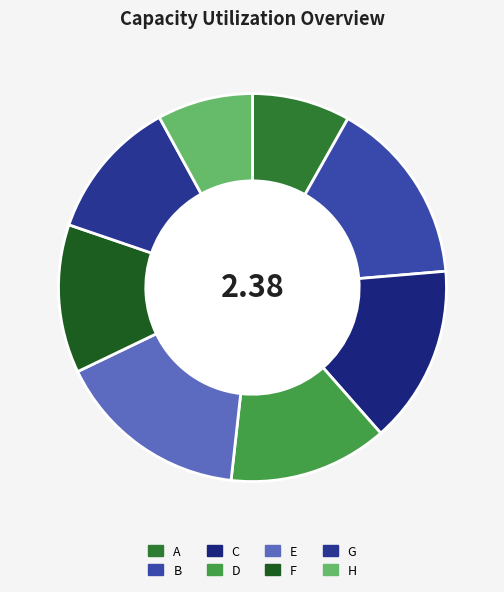

Which slice is the largest?

E